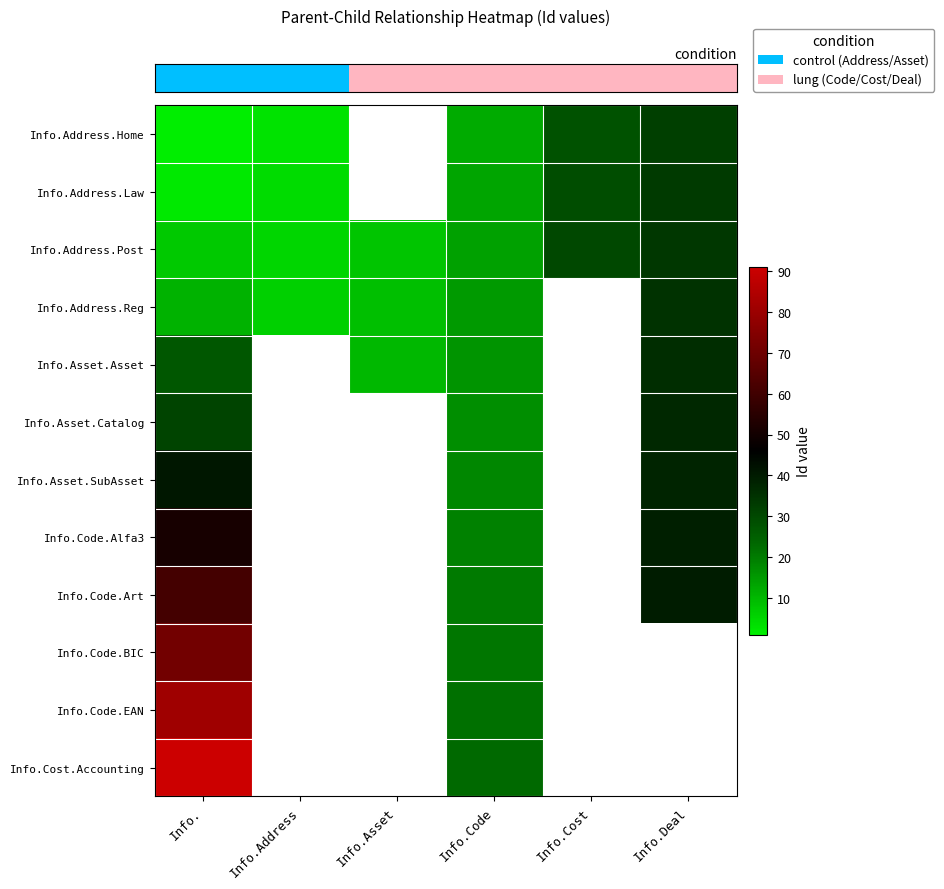

What is the minimum value shown in the chart?

1.0